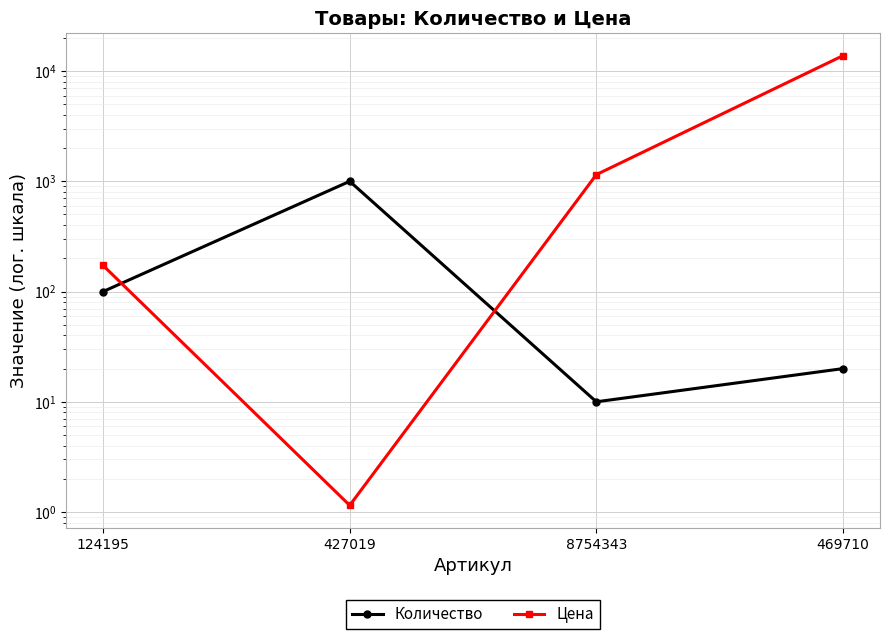

How many distinct data groups are displayed?

2